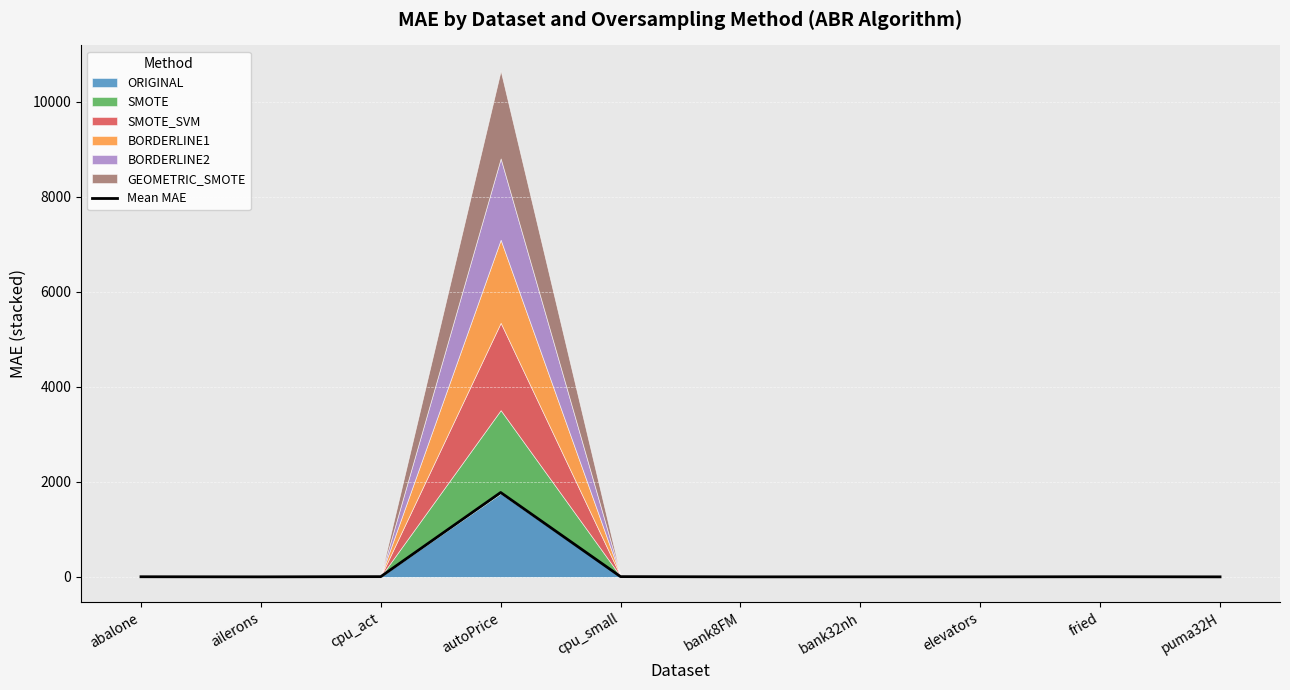

How many interior local valleys (lower than both neighbors) does the data have?

3